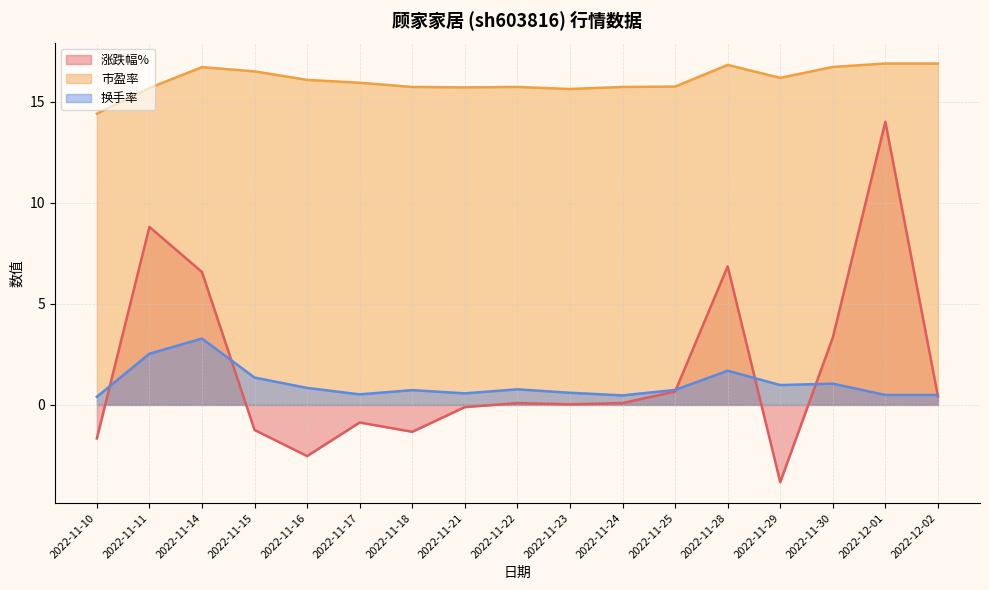

How many interior local peaks does the 涨跌幅% series have?

5